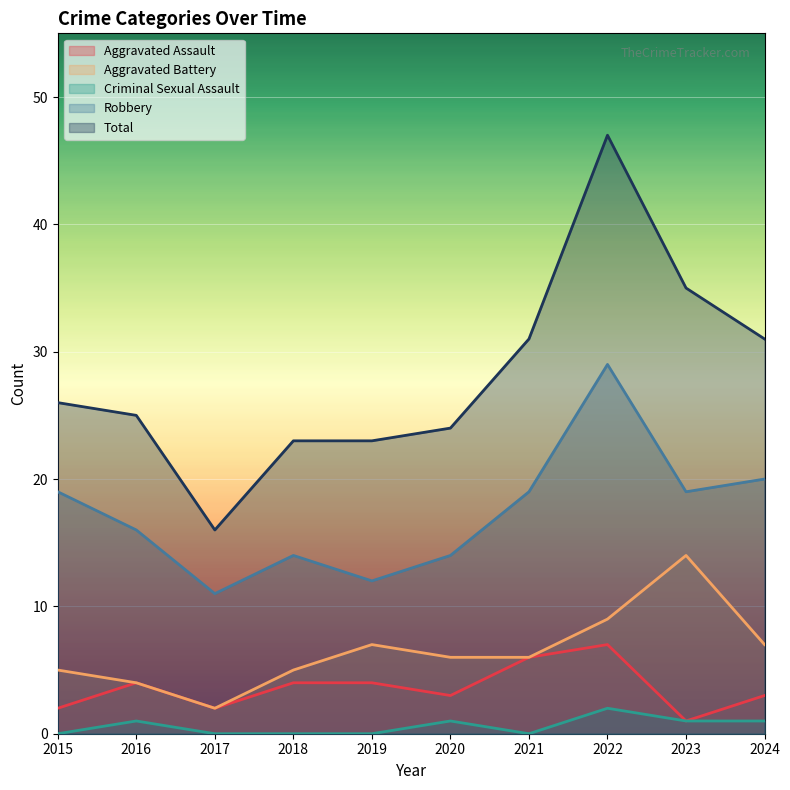

At which label is Aggravated Assault closest to 4?

2016